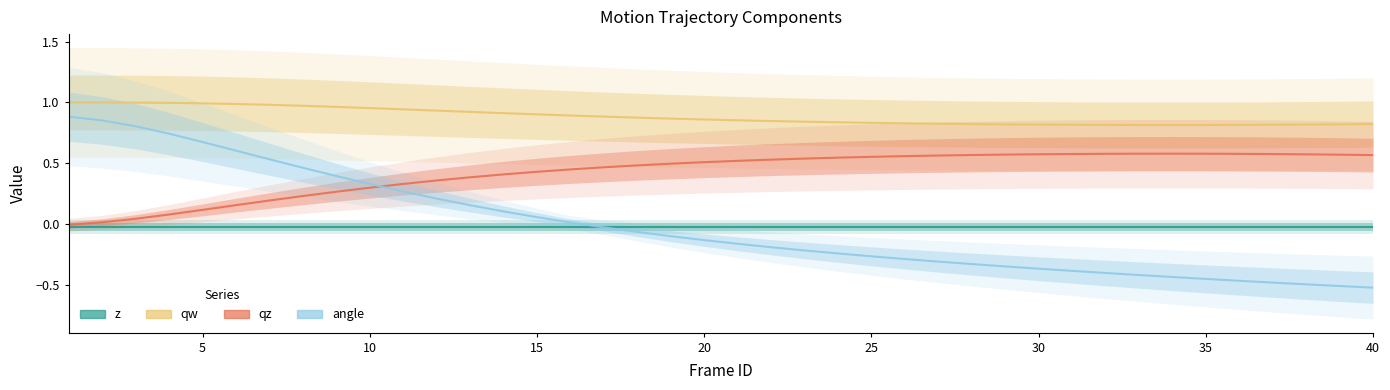

What is the value of the angle point at the 39th from the left?

-0.5